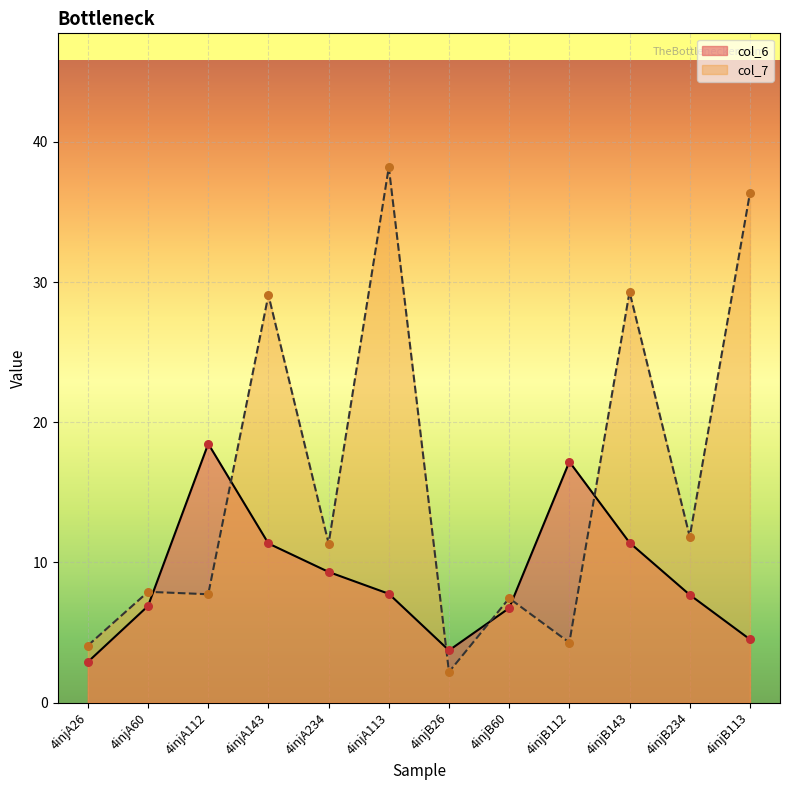

Is the value of col_6 at 4injB113 greater than the value of col_7 at 4injA26?

Yes